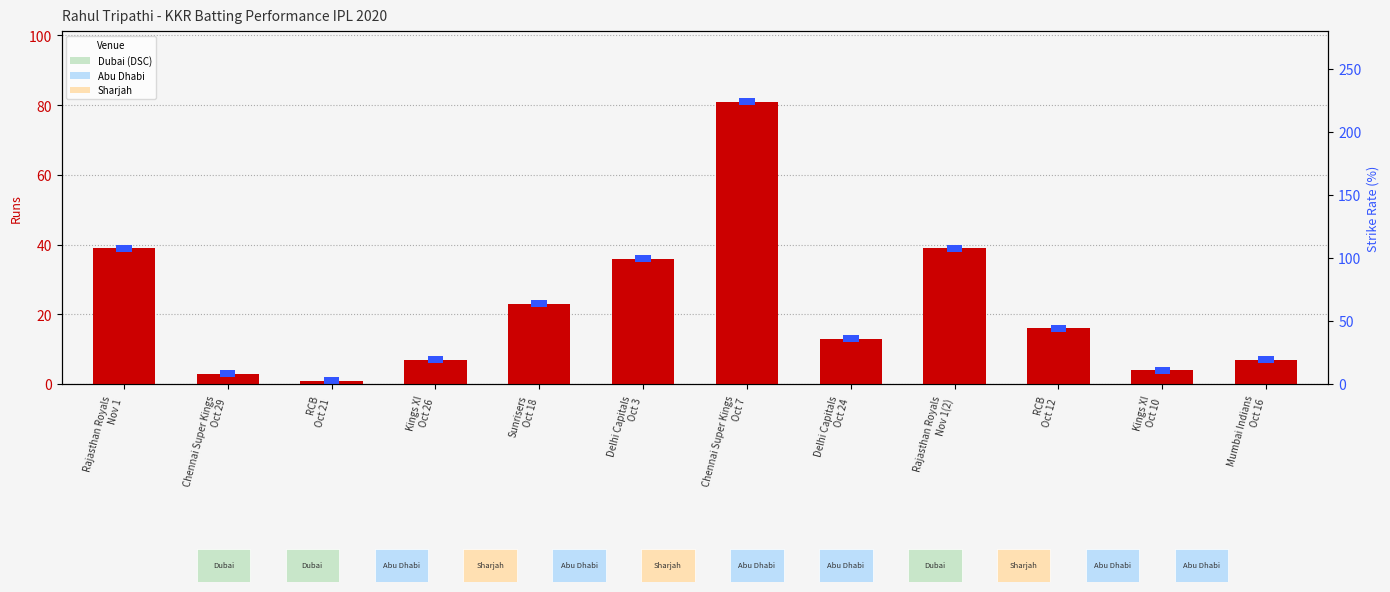

Rank the categories by value from highest to lowest.

Chennai Super Kings
Oct 7, Rajasthan Royals
Nov 1, Rajasthan Royals
Nov 1(2), Delhi Capitals
Oct 3, Sunrisers
Oct 18, RCB
Oct 12, Delhi Capitals
Oct 24, Kings XI
Oct 26, Mumbai Indians
Oct 16, Kings XI
Oct 10, Chennai Super Kings
Oct 29, RCB
Oct 21